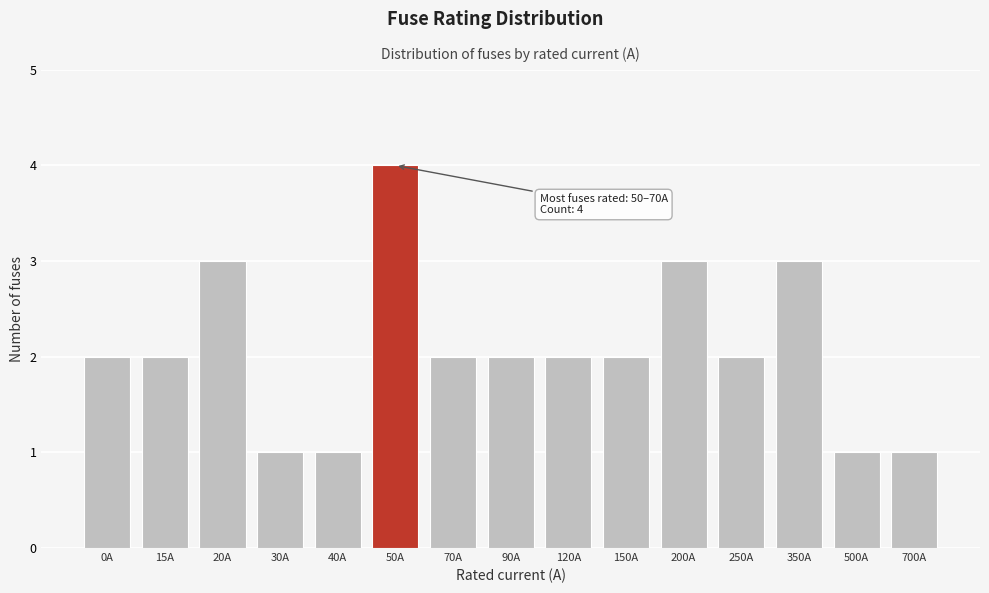

Reading left to right, transcribe all the data shown in this chart.

2	2	3	1	1	4	2	2	2	2	3	2	3	1	1